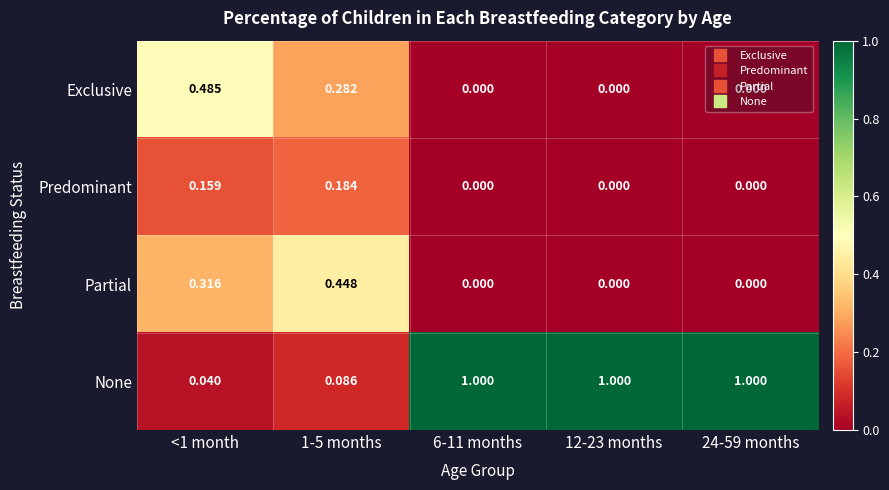

Which series has the largest total across all categories?

None